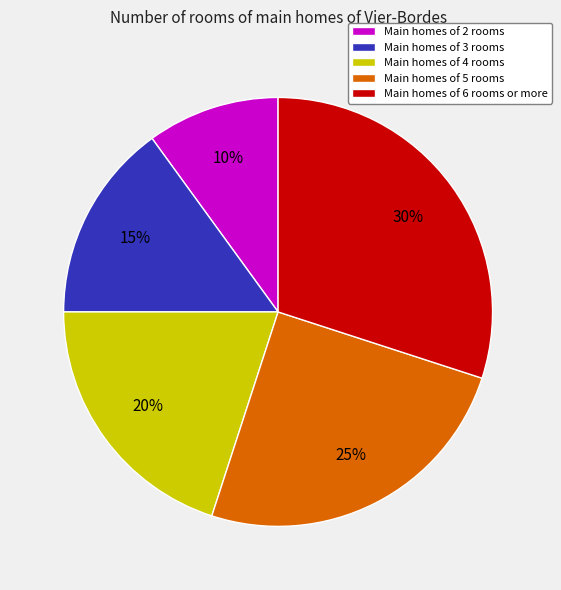

Between Main homes of 4 rooms and Main homes of 6 rooms or more, which is larger?

Main homes of 6 rooms or more